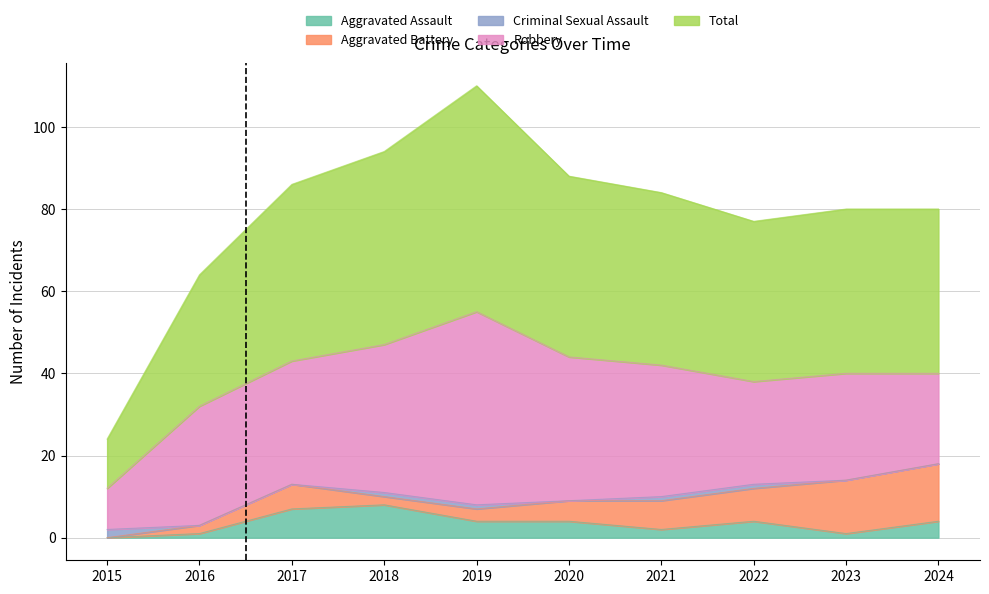

Which series has the largest total across all categories?

Total